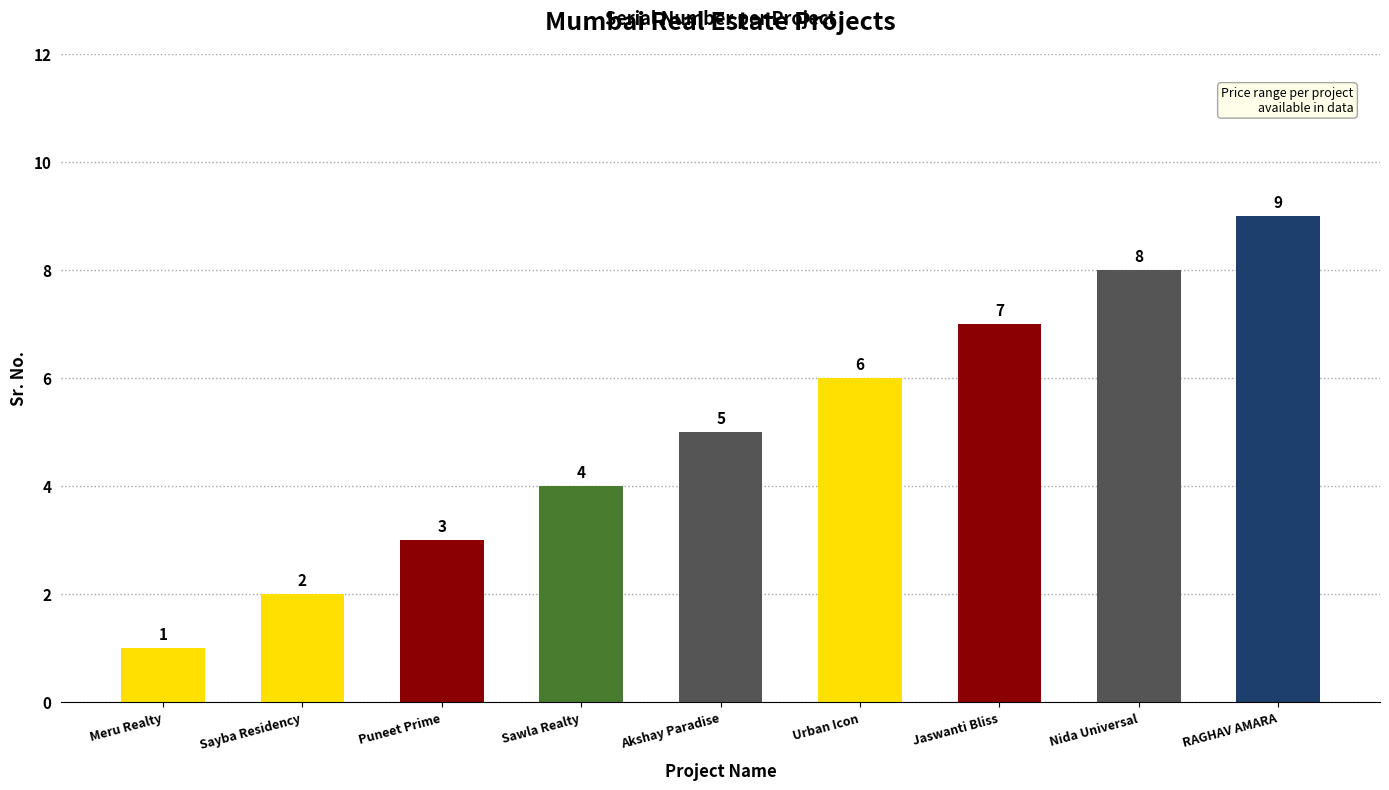

Count the values in the range 3 to 7.

5